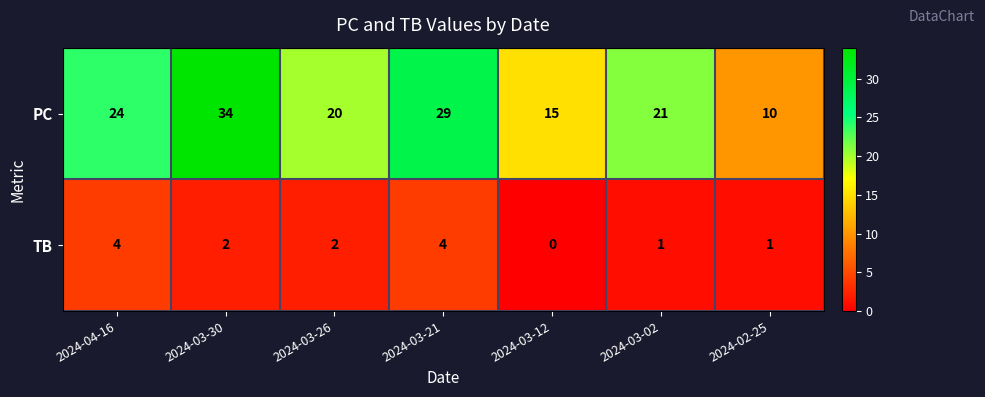

The PC series shows 29 at 2024-03-21. True or false?

True